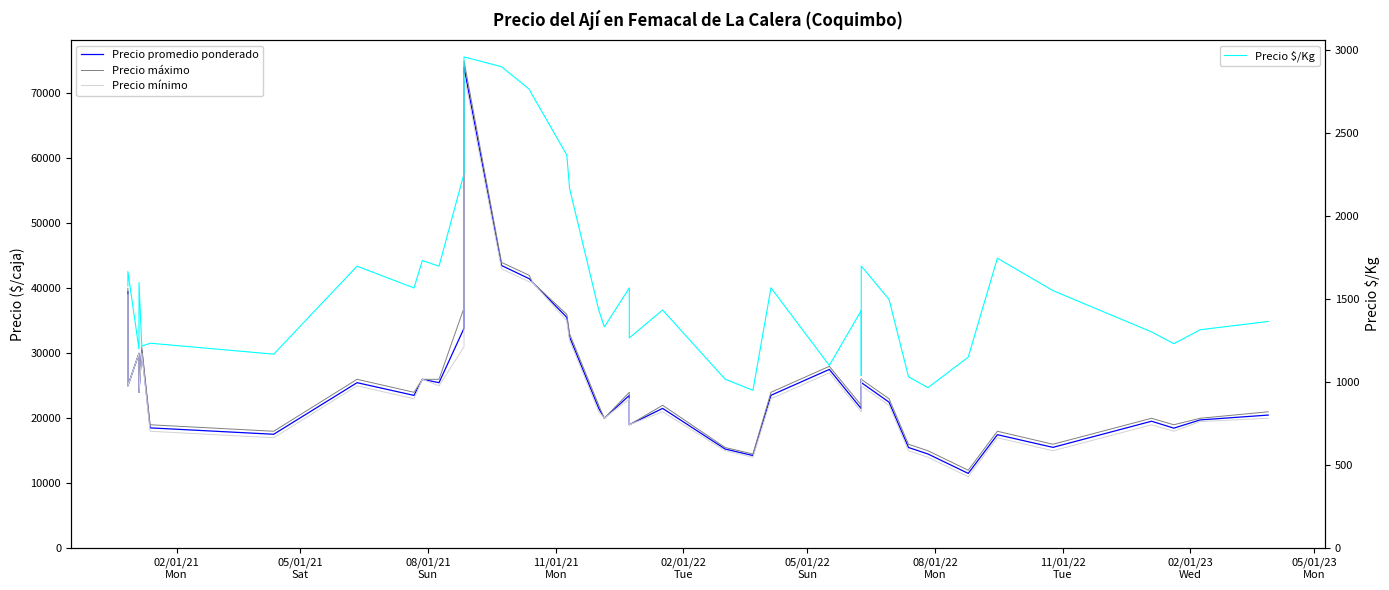

Is the value of Precio promedio ponderado at 22 greater than the value of Precio $/Kg at 38?

Yes